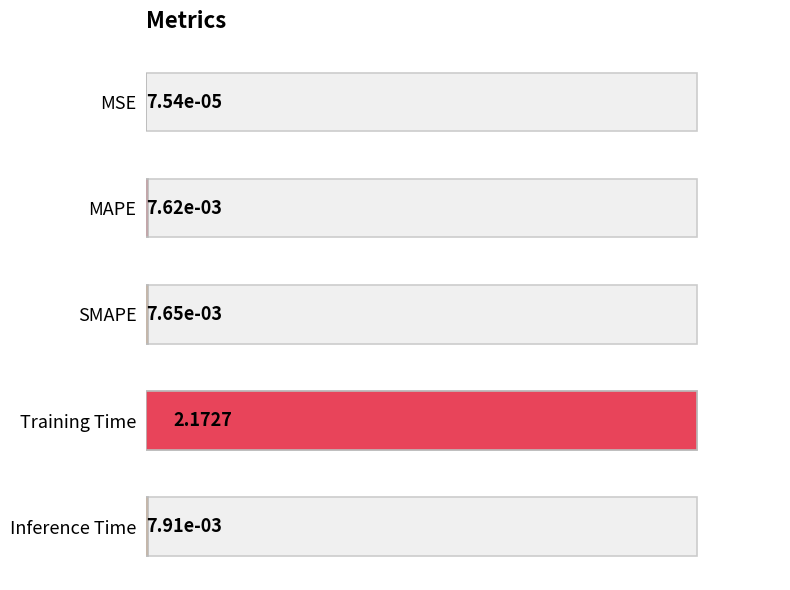

What is the sum of the values at SMAPE and Training Time?

2.2